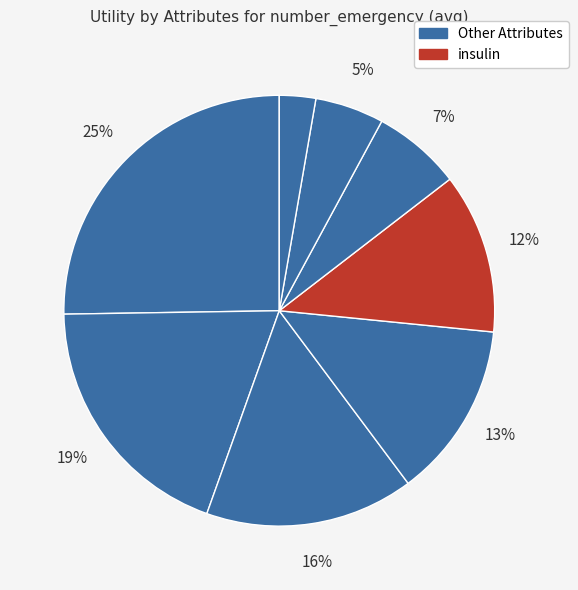

Count the number of slices in the pie.

8